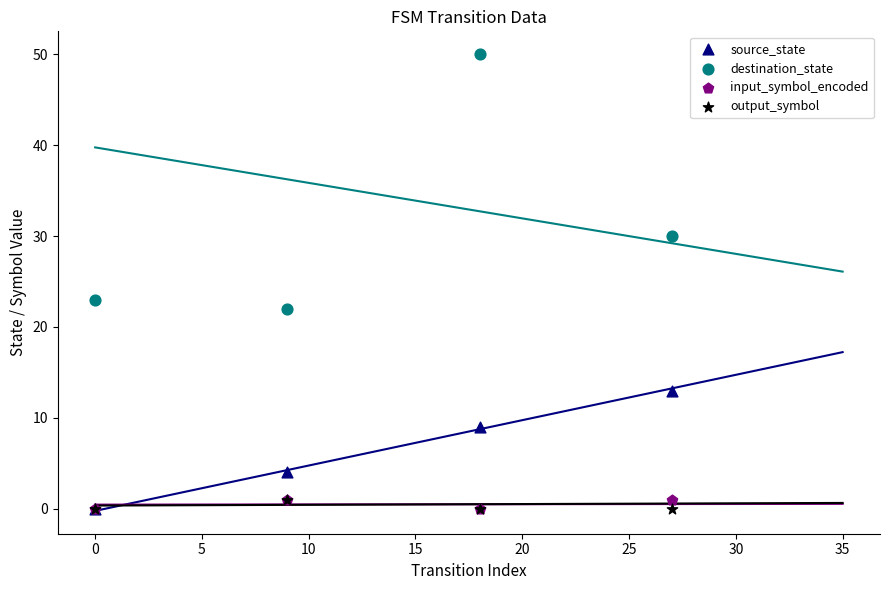

Across all series, what Y value is closest to 25?

23